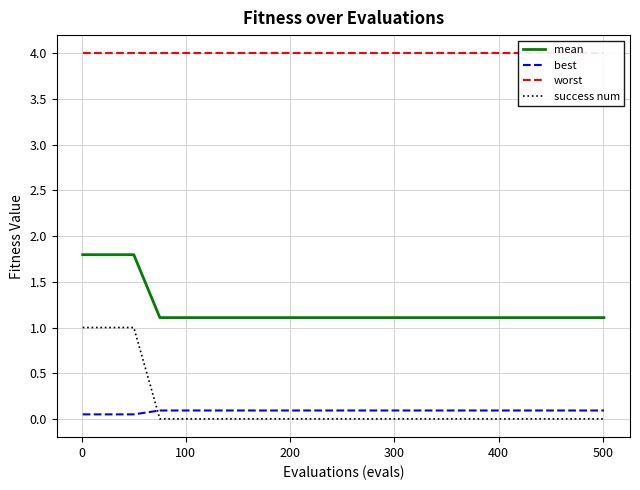

Is this an area chart (filled region under the line)?

No